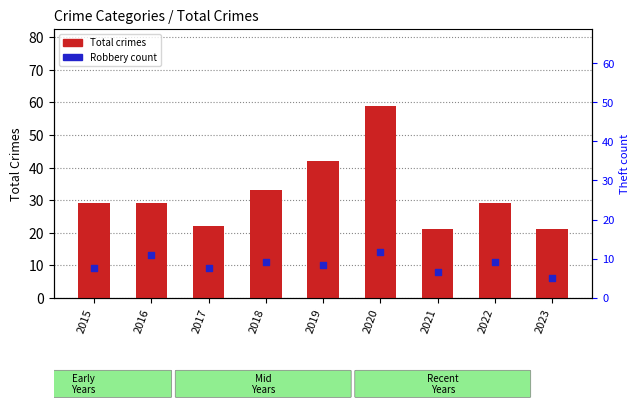

Which series reaches the maximum Y coordinate?

Total